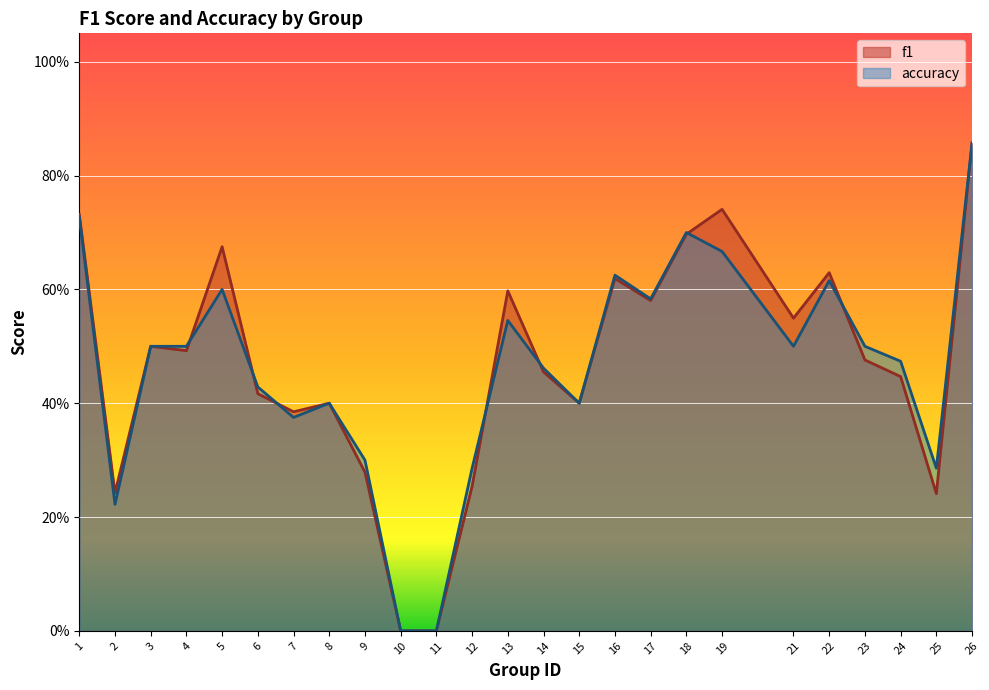

The value of f1 at 8 is 0.4. True or false?

True